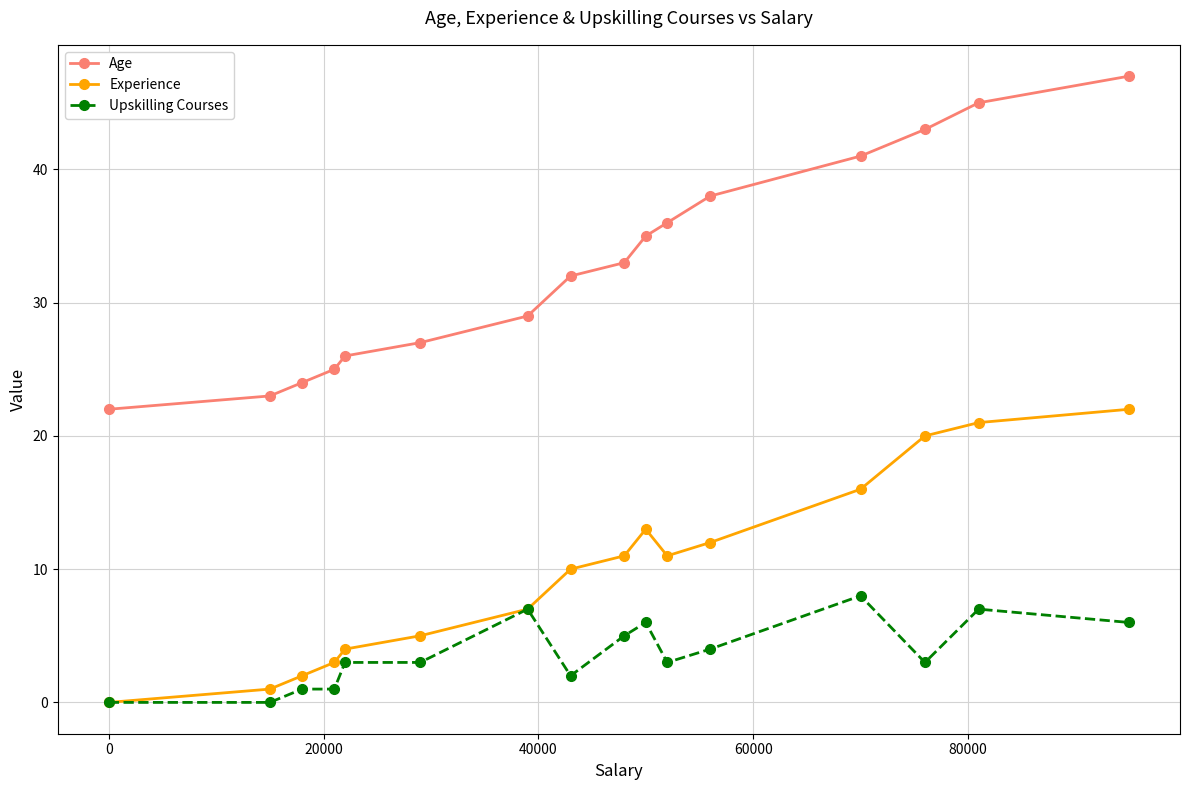

What is the sum of all Experience values?

158